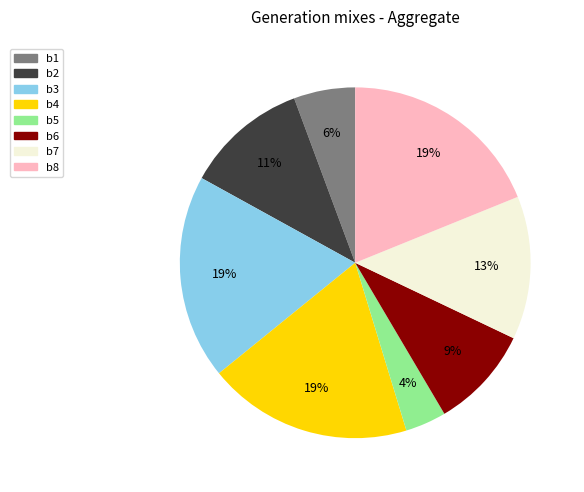

To the nearest percent, what is the average slice percentage?

12%